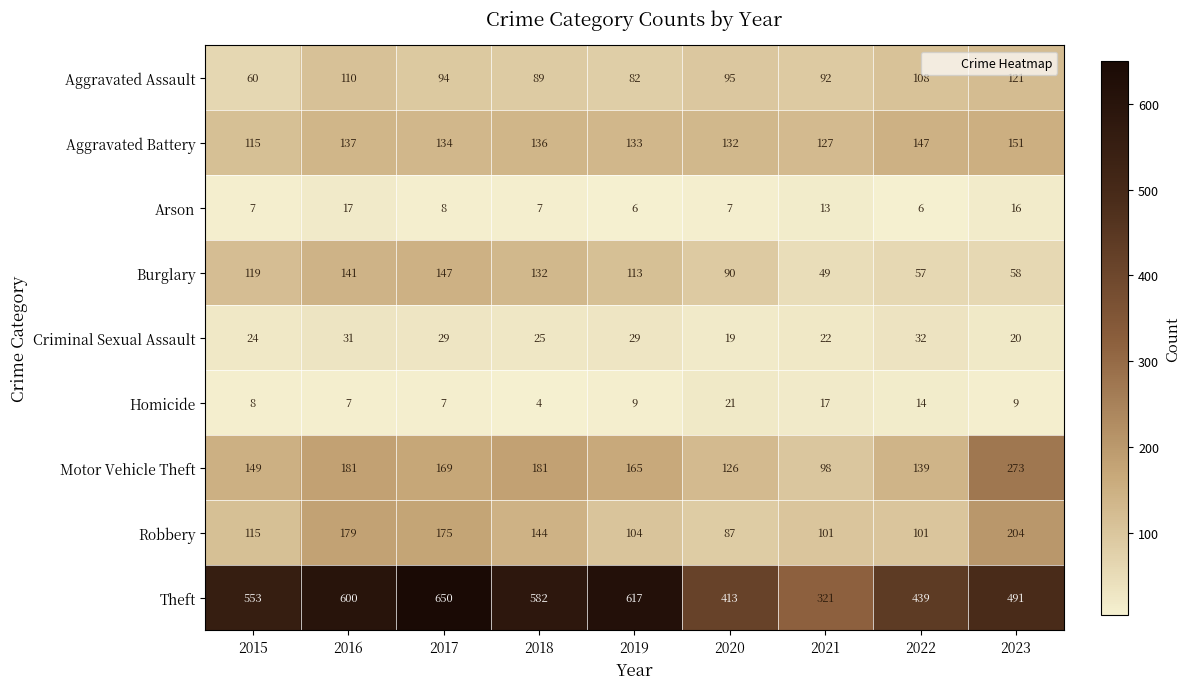

What is the total value across all series at 2021?

840